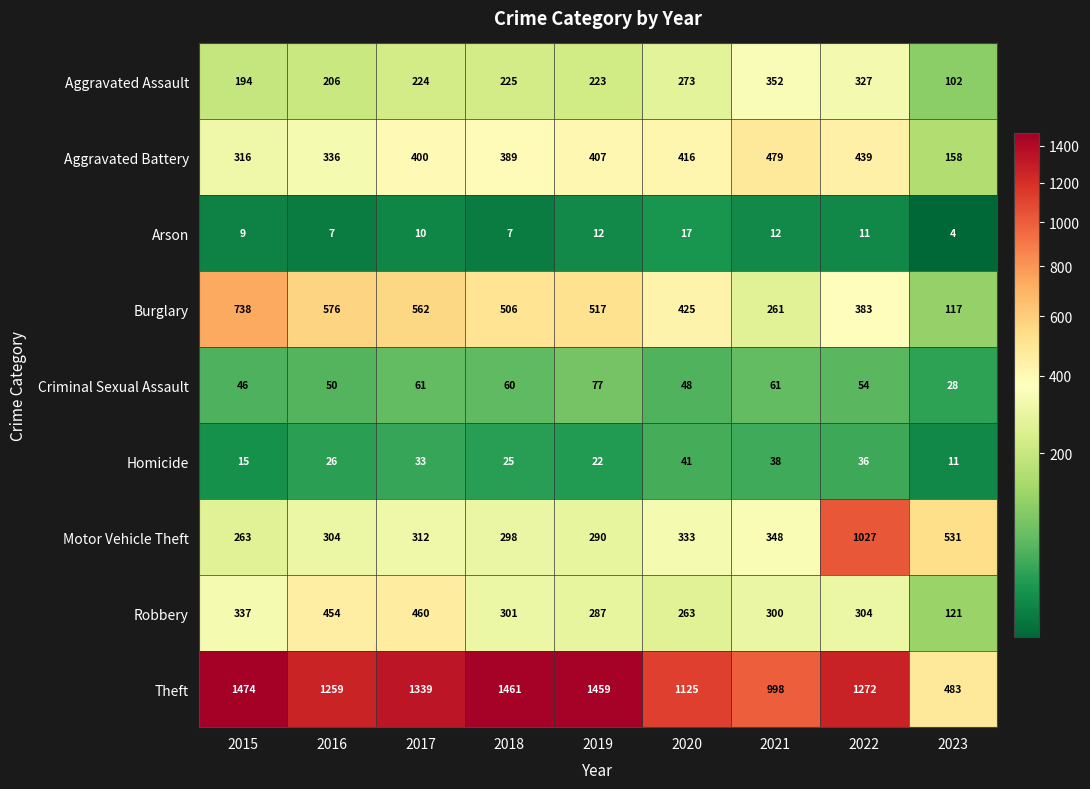

What is the total value across all series at 2018?

3272